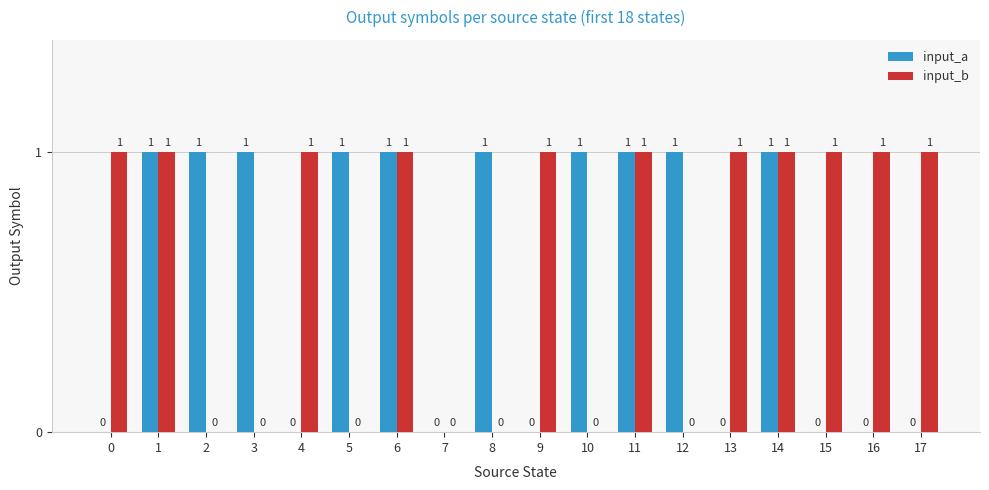

How many input_b values are between 0 and 1?

18